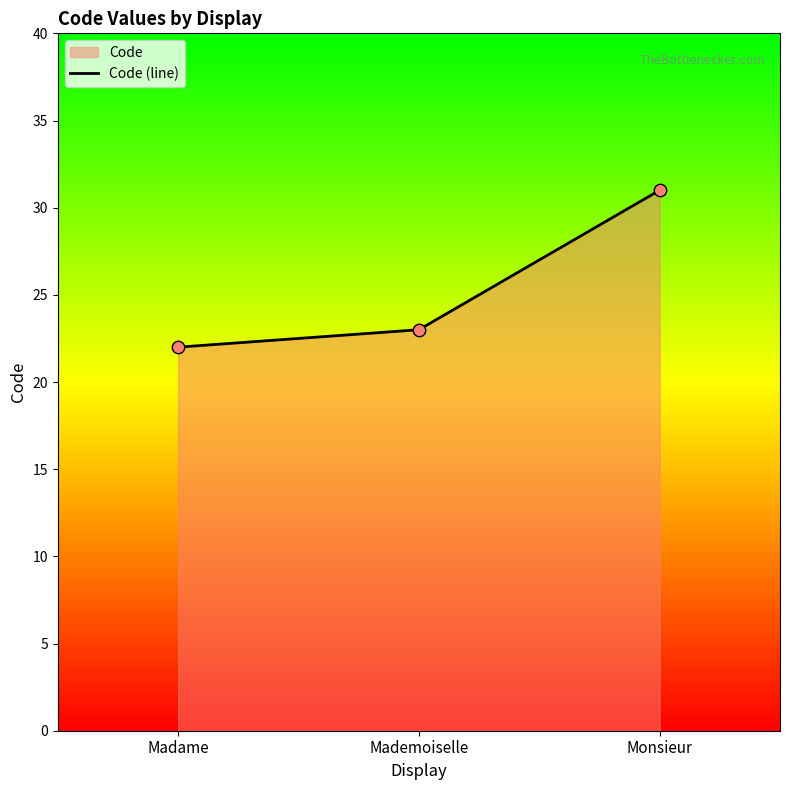

What is the ratio of the value at Monsieur to the value at Mademoiselle?

1.3